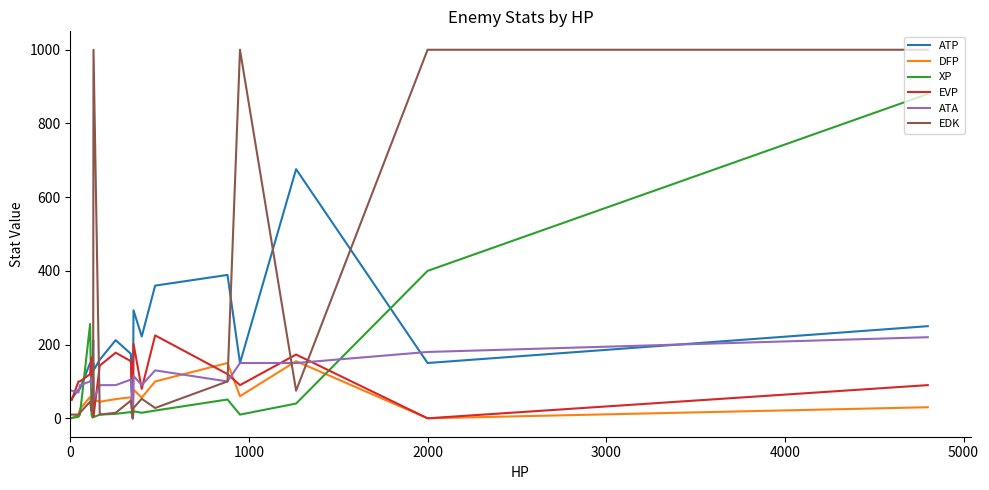

Which series has the widest spread of values?

EDK